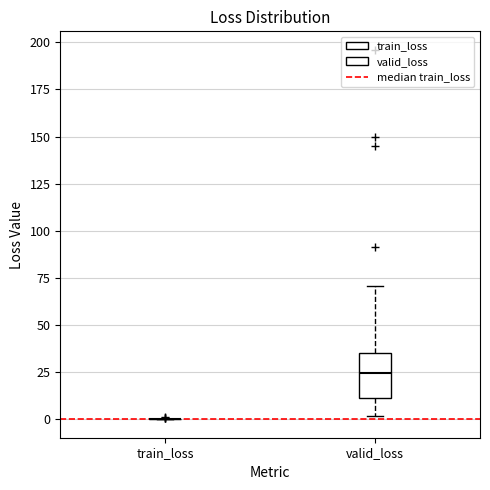

Which box is the tallest, from its lower edge to its upper edge?

valid_loss